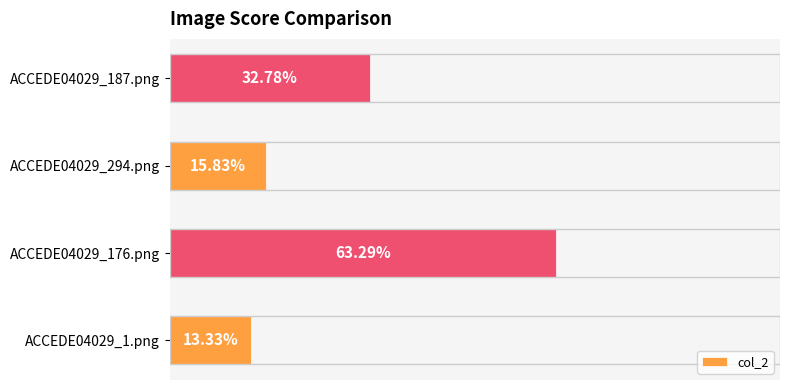

Does the chart contain any negative values?

No